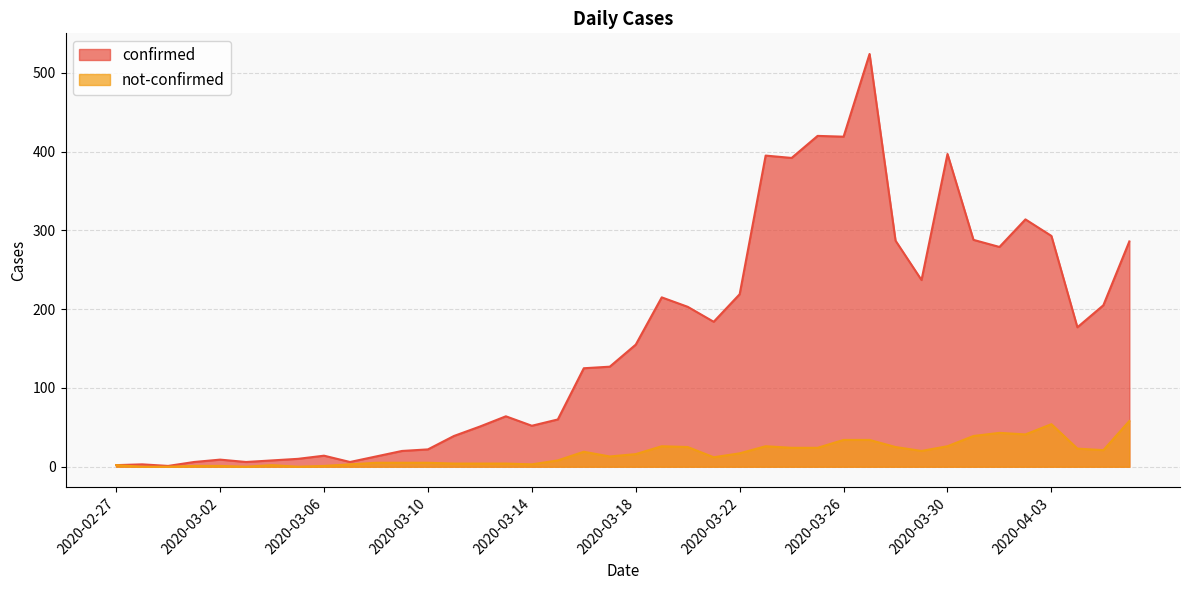

What is the label of the 37th point from the right?

2020-03-01